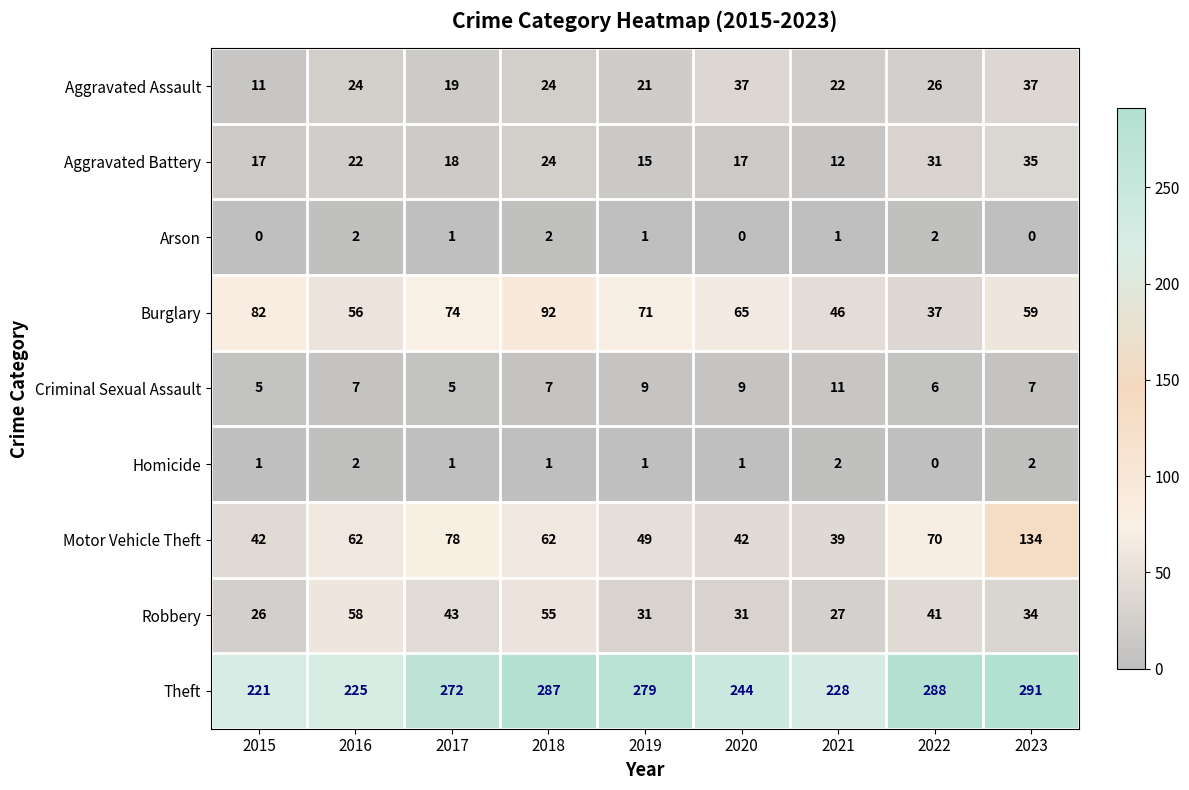

What is the sum of the Burglary values at 2017 and 2021?

120